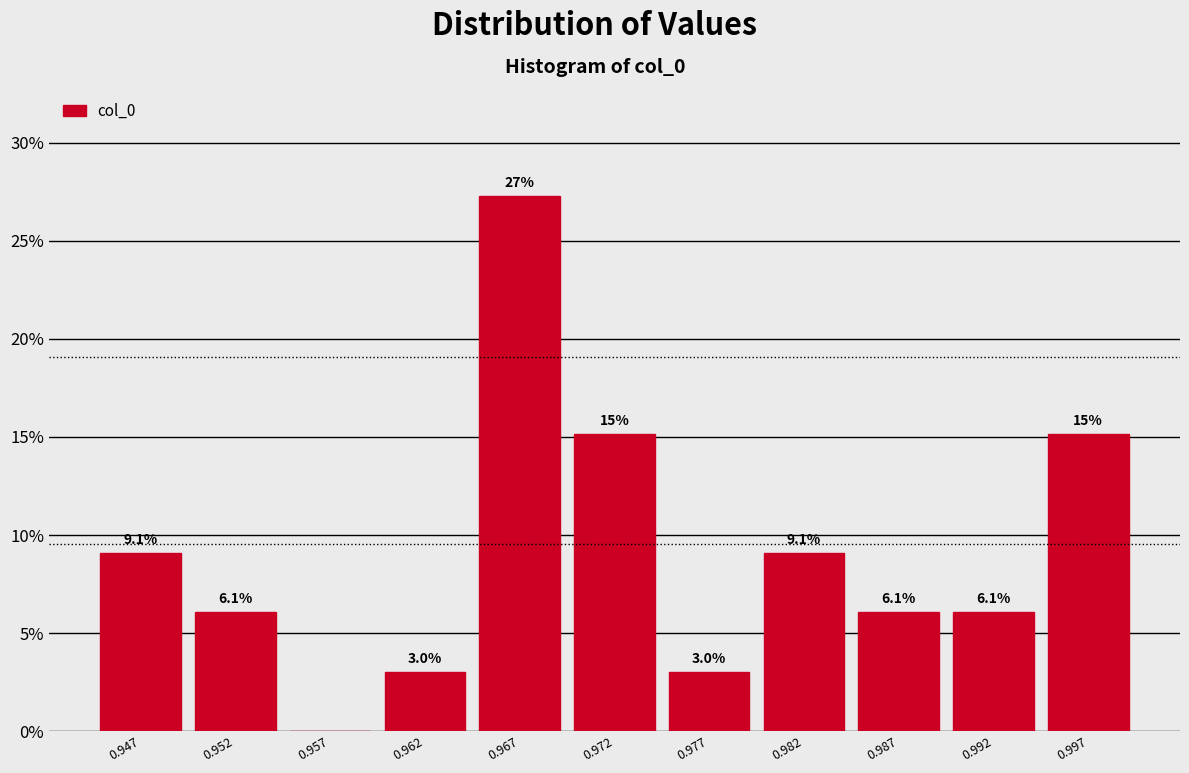

Which range on the x-axis has the tallest bar?

0.964 to 0.969